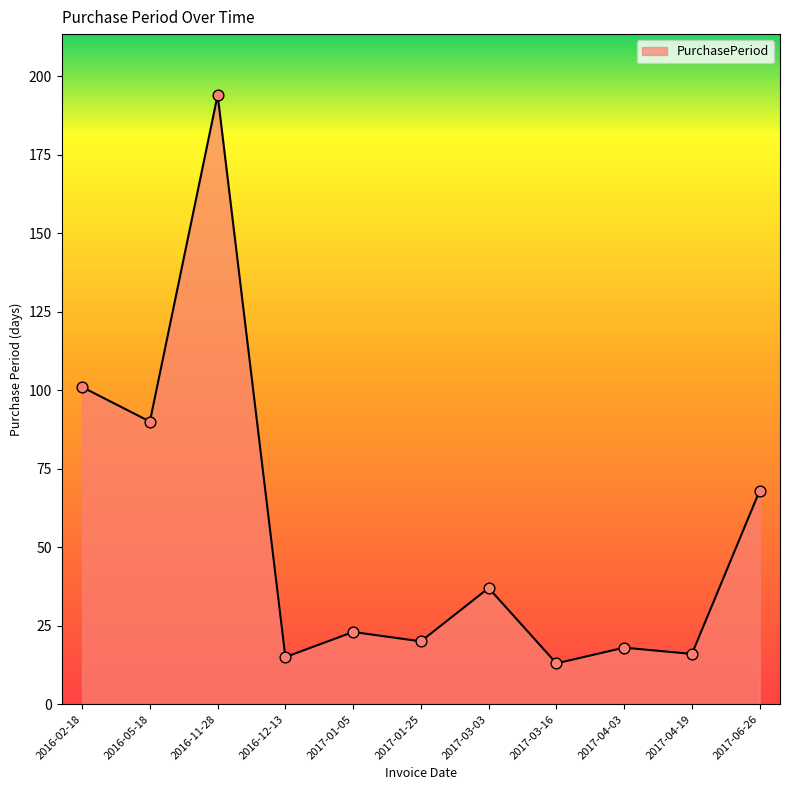

Between 2017-03-03 and 2016-11-28, which is larger?

2016-11-28